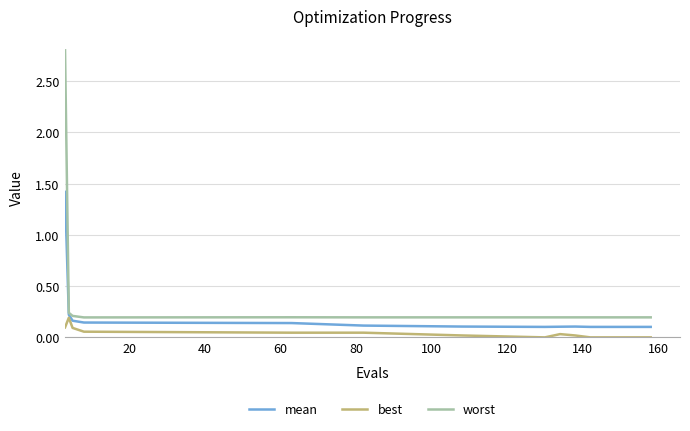

True or false: worst and best intersect in this chart.

False